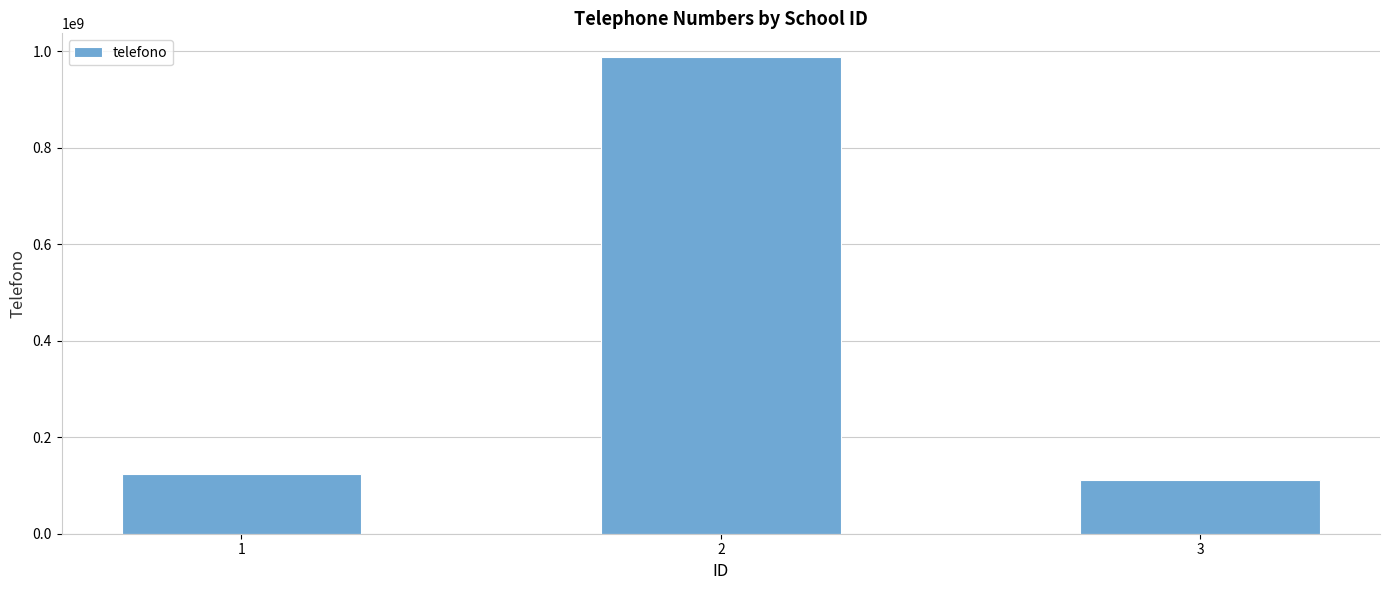

What is the difference between the values at 2 and 1?

864197532